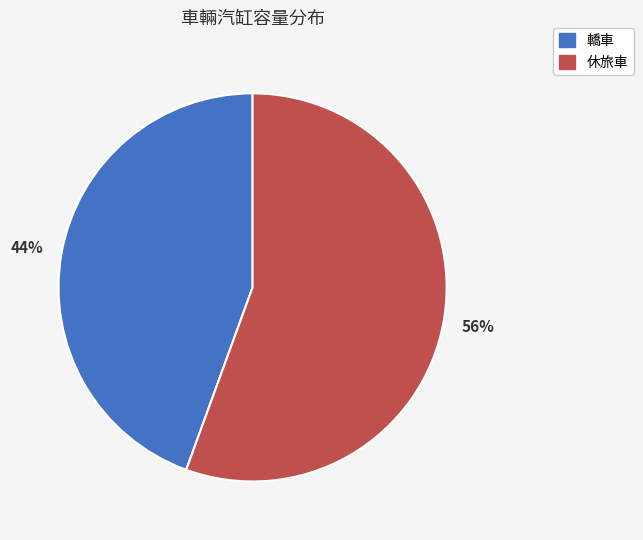

How many slices are in this pie chart?

2